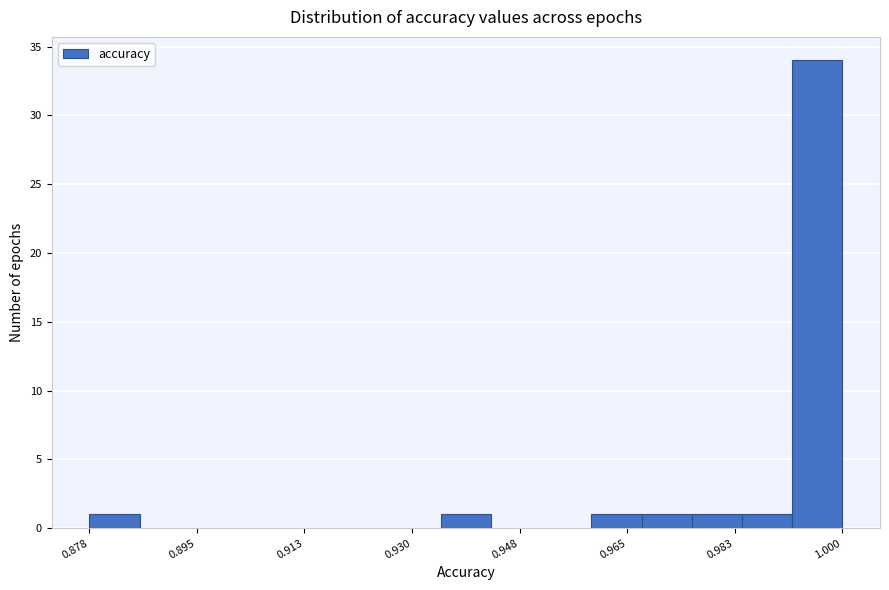

Which range on the x-axis has the tallest bar?

0.992 to 1.000